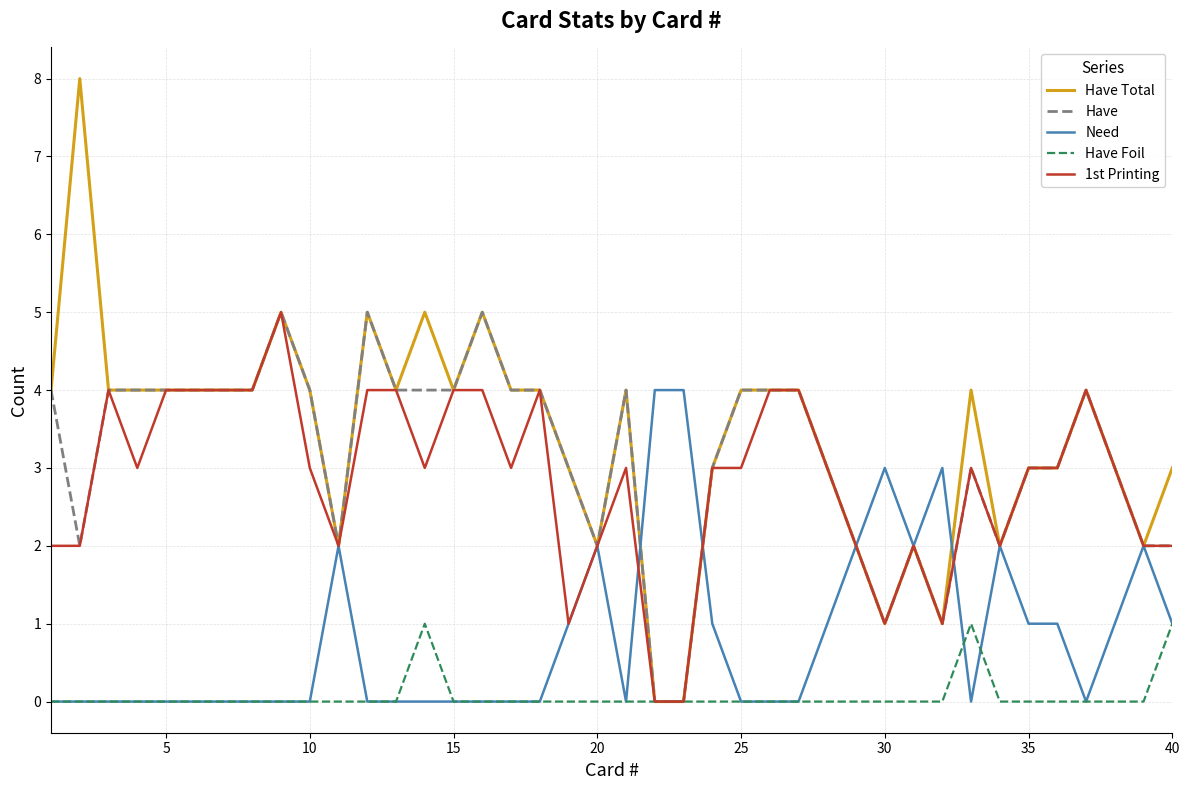

What is the maximum value shown in the chart?

8